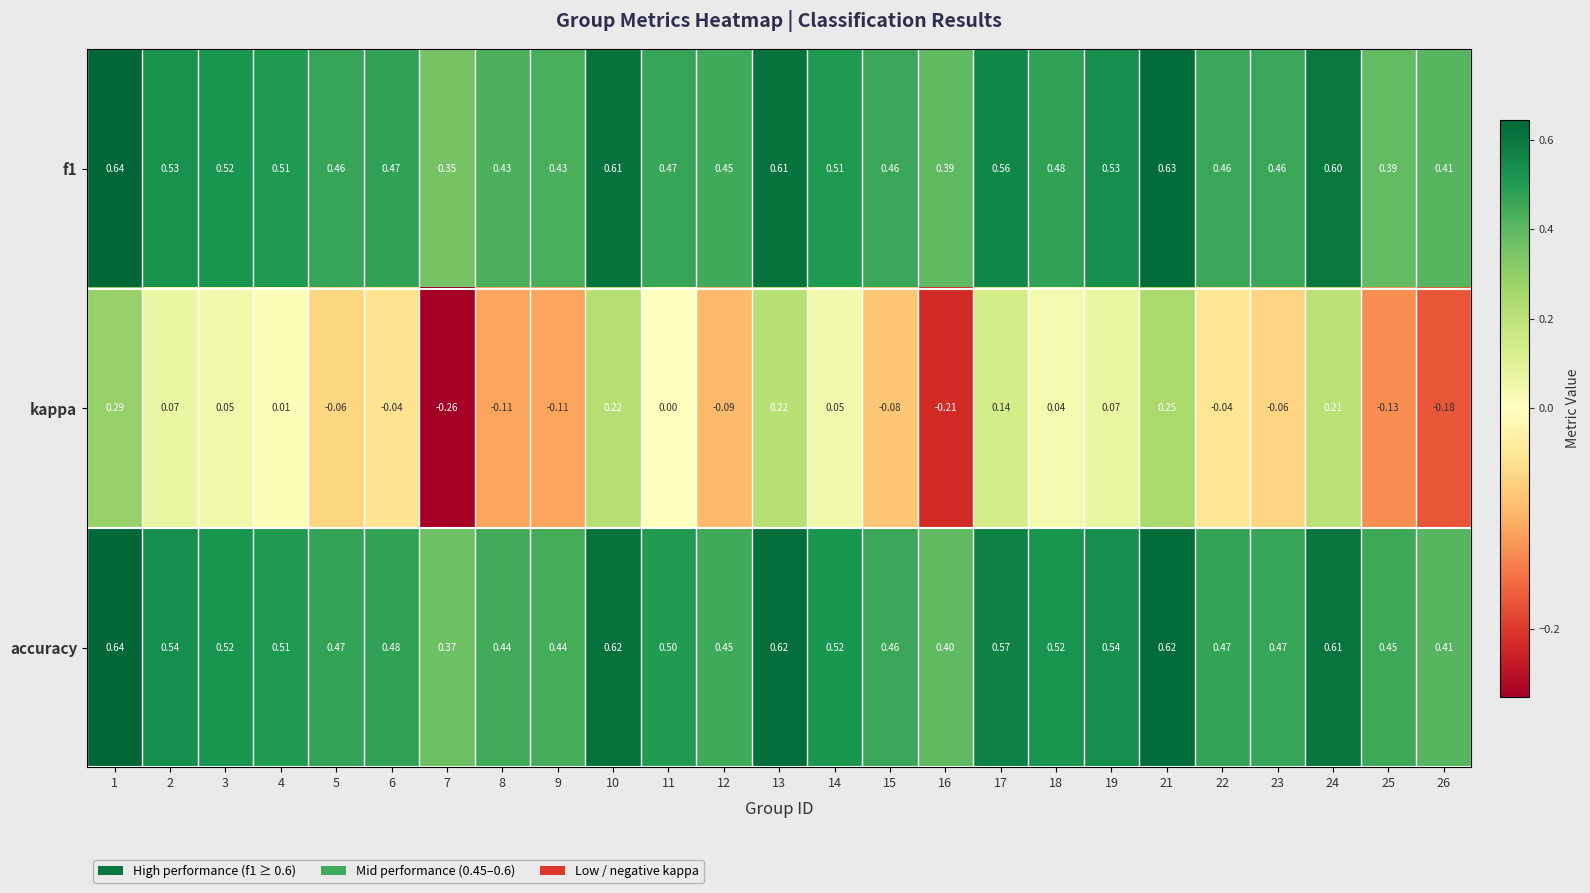

Which series changed the most between 12 and 24?

kappa